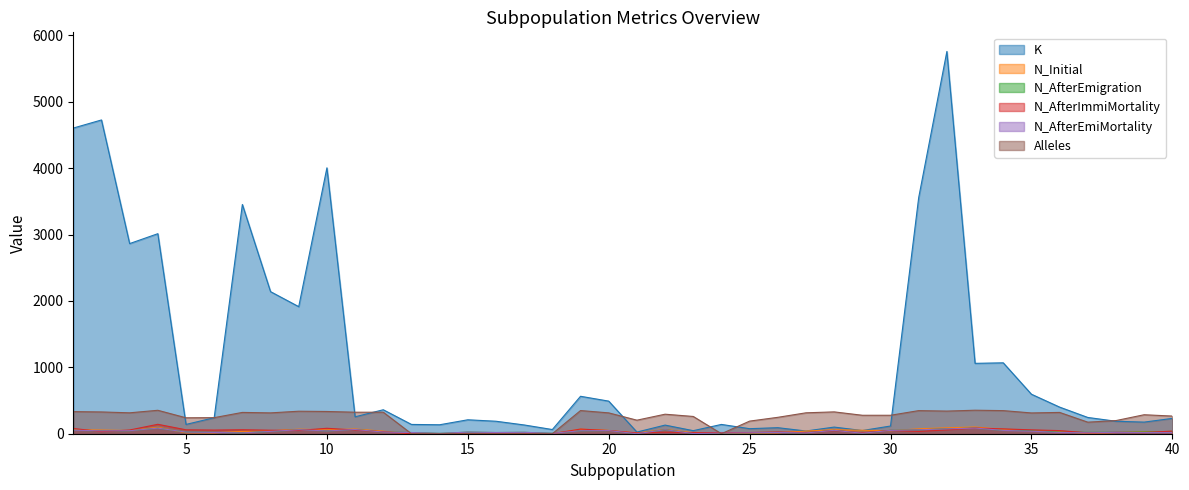

Which series changed the most between 7 and 10?

K